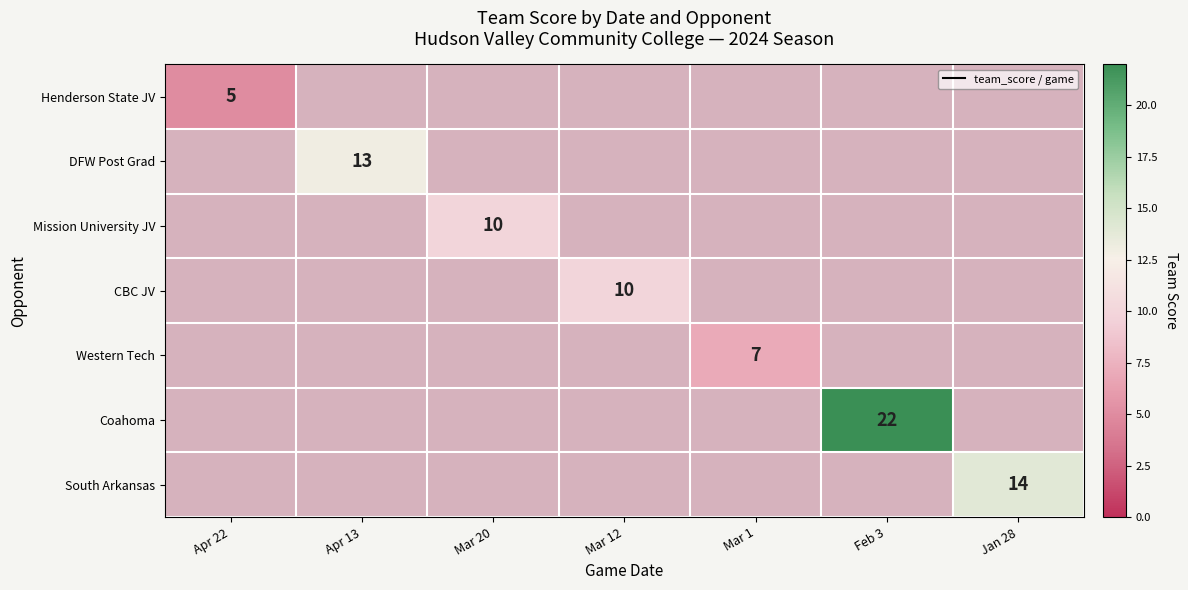

True or false: Henderson State JV has a value of 1.6 at Apr 13.

False